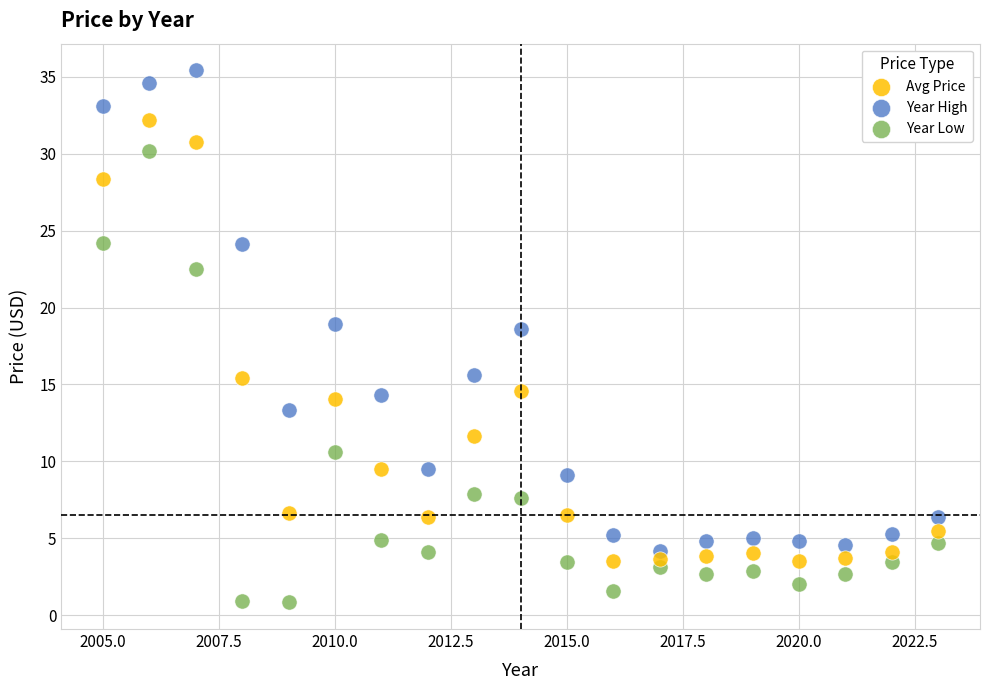

Across all data points, what is the range of X values (max minus min)?

18.0